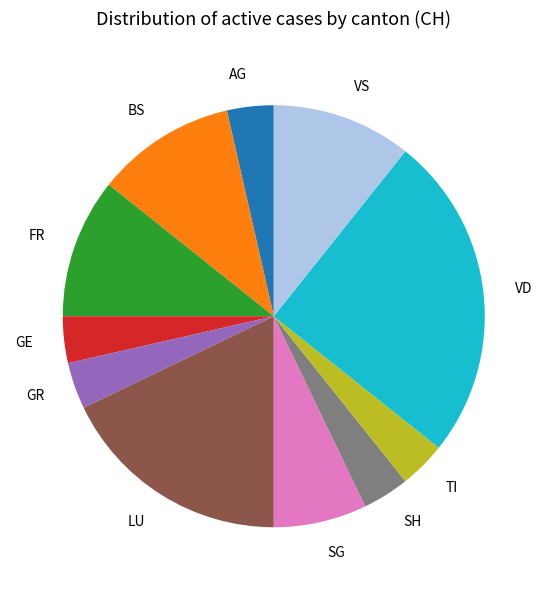

Is the sum of GE and TI greater than half?

No